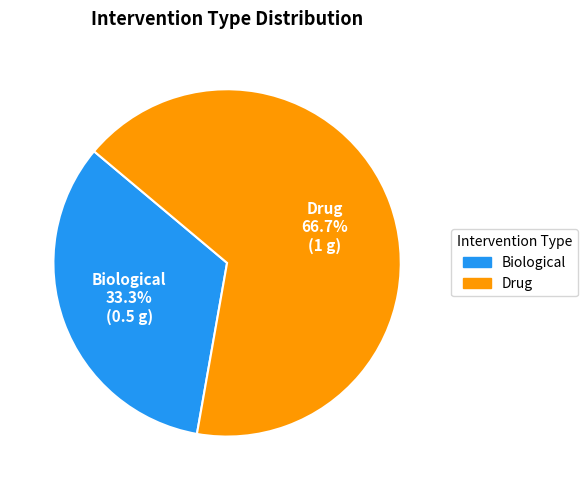

To the nearest percent, what portion does Drug represent?

67%